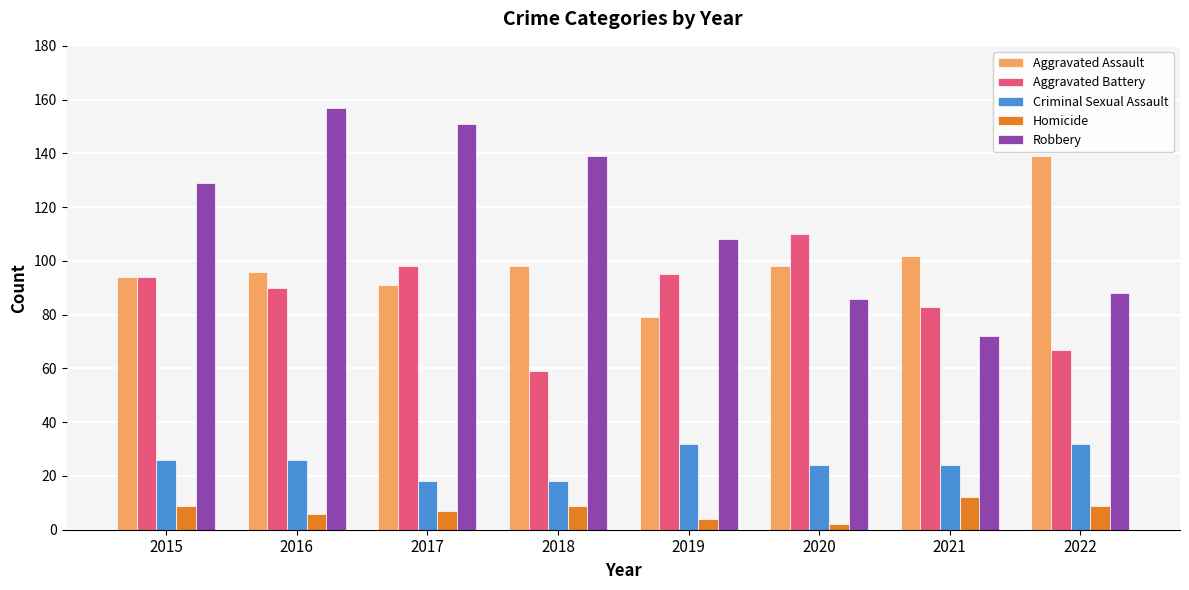

Where is Robbery nearest to the value 114?

2019